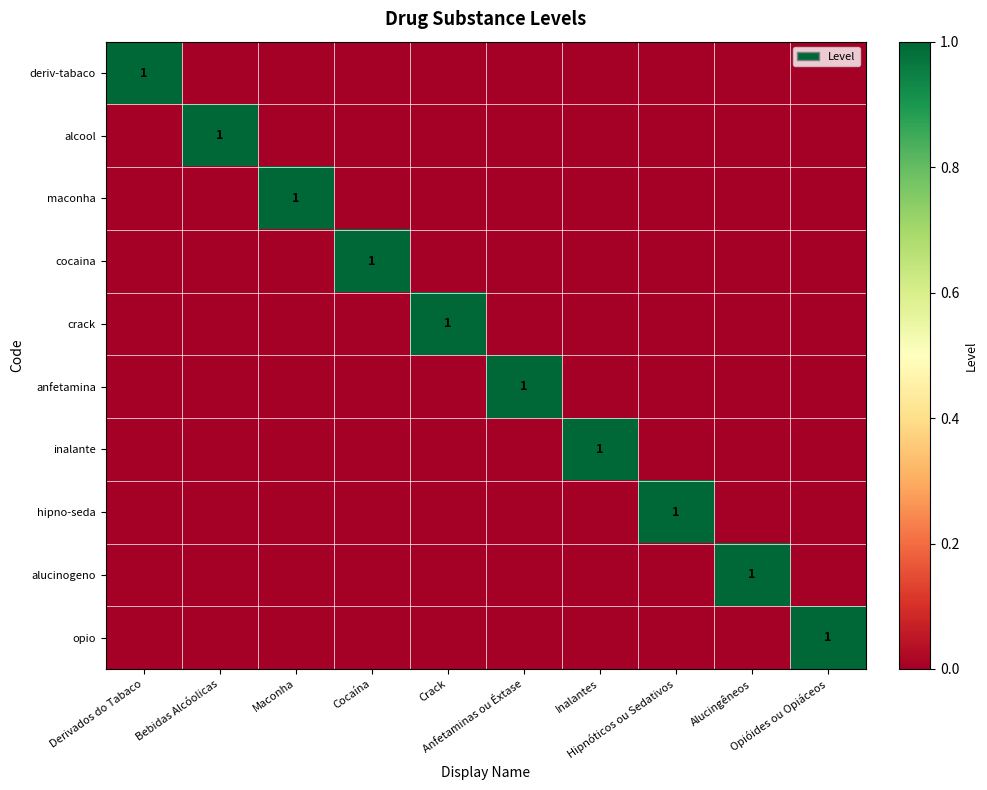

Which series has the largest total across all categories?

deriv-tabaco